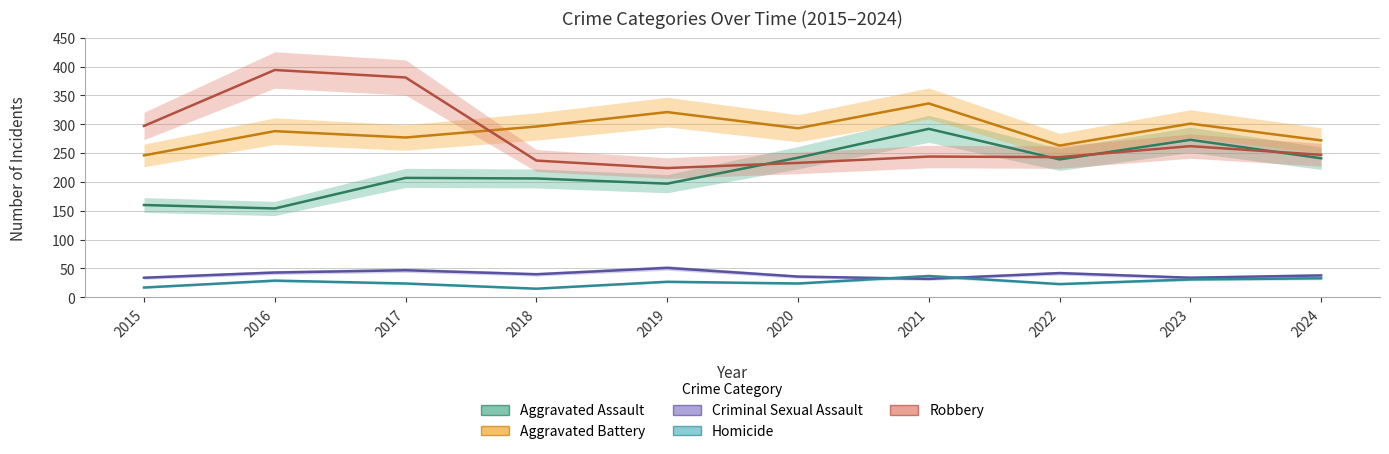

True or false: Criminal Sexual Assault and Aggravated Assault intersect in this chart.

False